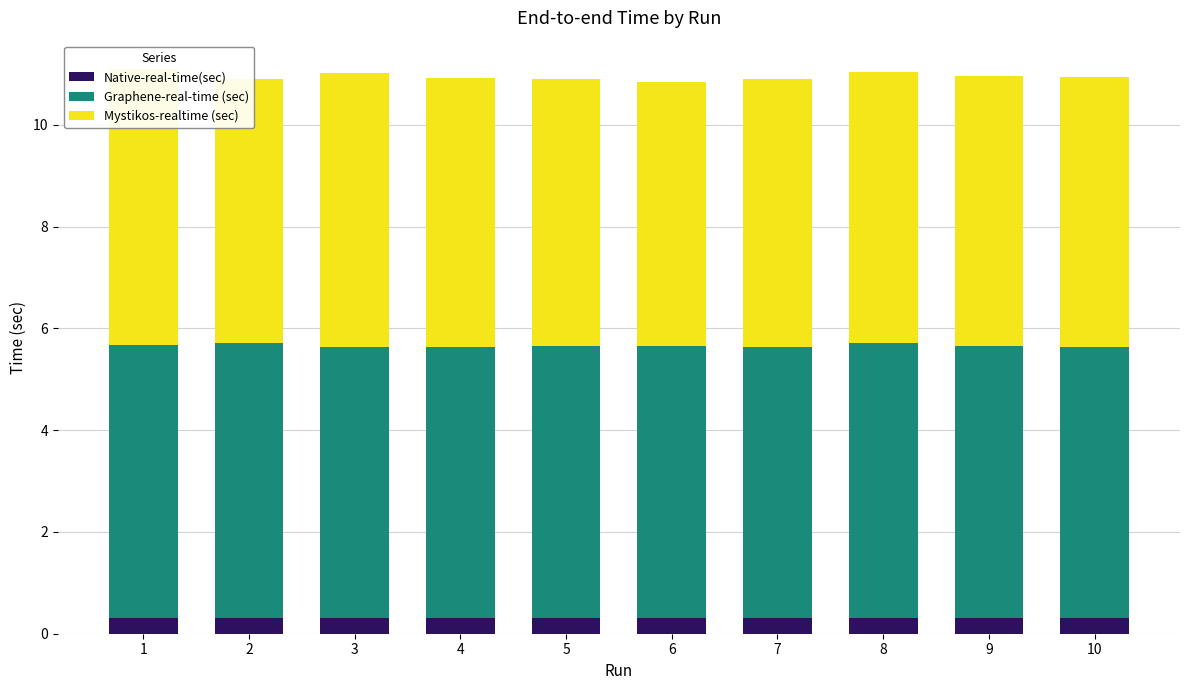

At which category is the sum across all series the highest?

1